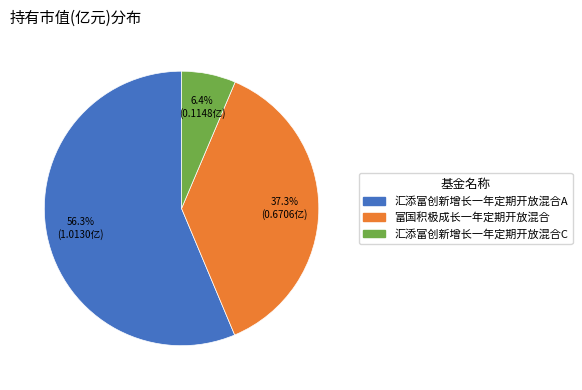

How many slices are in this pie chart?

3